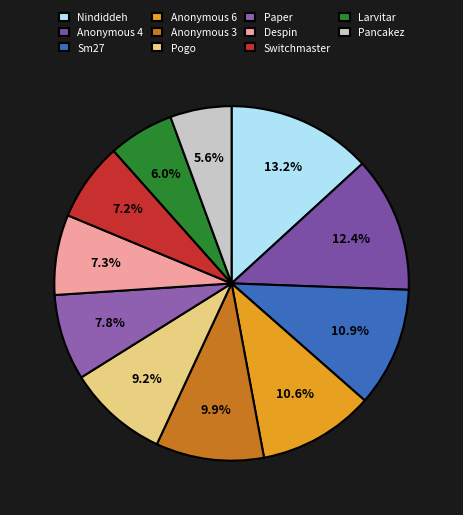

Which slice is the smallest?

Pancakez